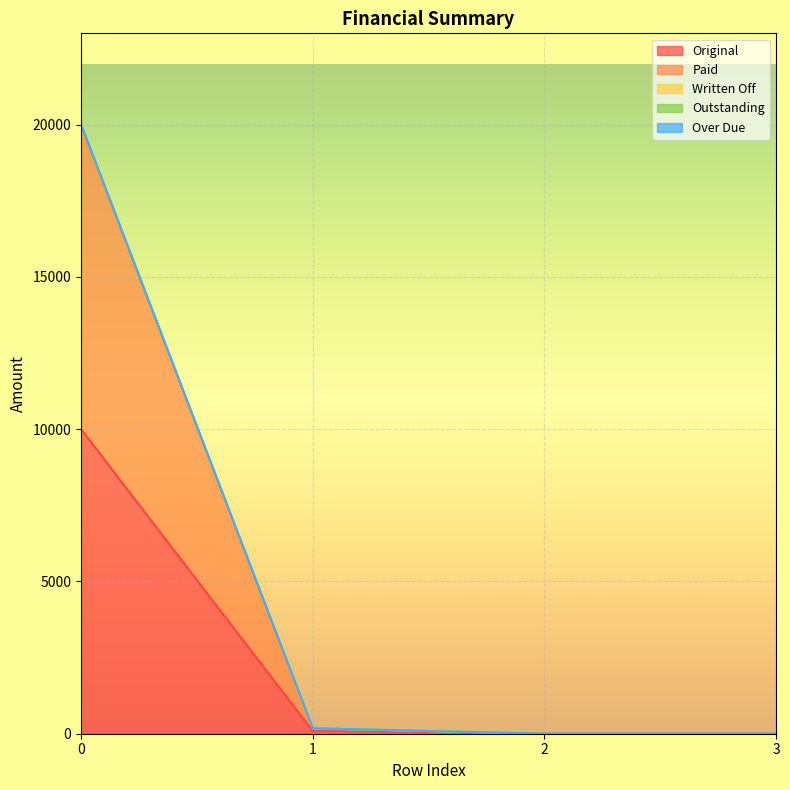

Reading right to left, transcribe all the data shown in this chart.

Original: 0.0	0.0	89.3	10000.0
Paid: 0.0	0.0	89.3	10000.0
Written Off: 0.0	0.0	0.0	0.0
Outstanding: 0.0	0.0	0.0	0.0
Over Due: 0.0	0.0	0.0	0.0